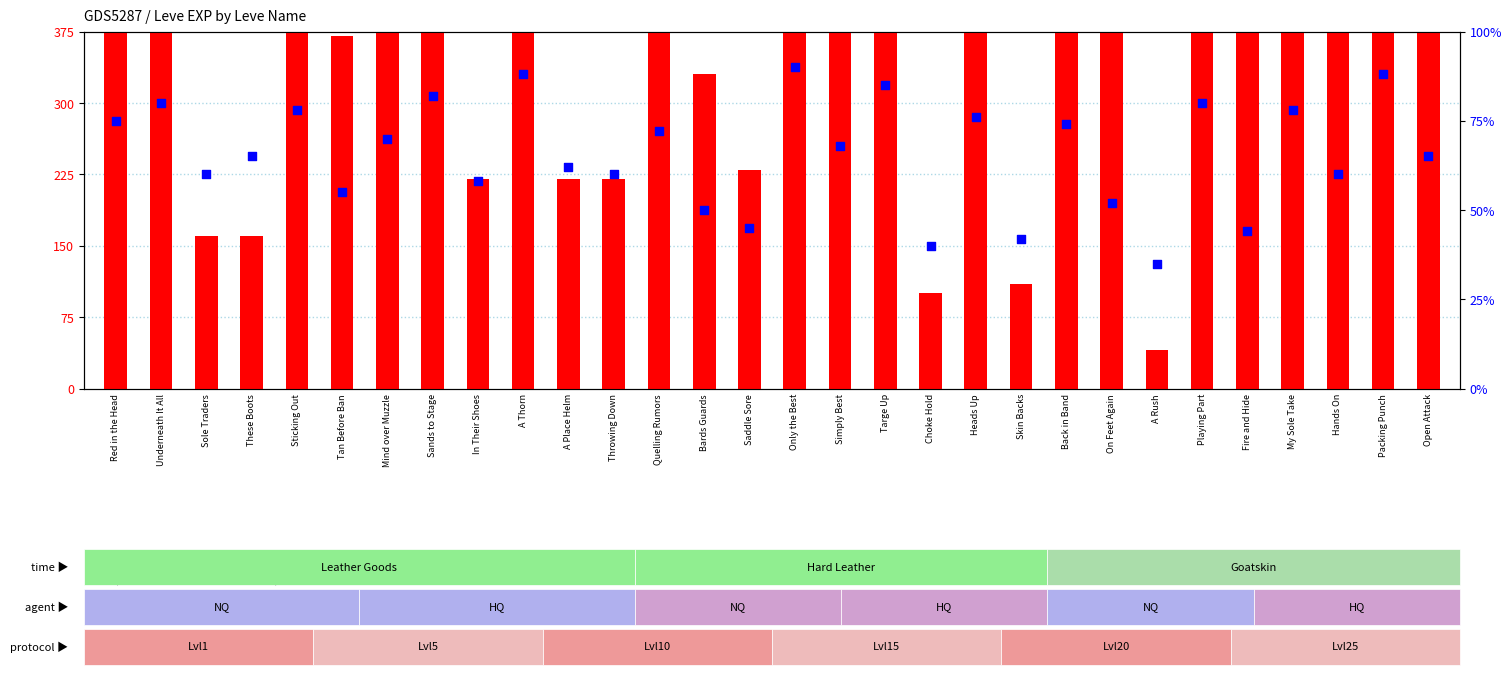

Which series has the largest Y range (max minus min)?

Leve EXP